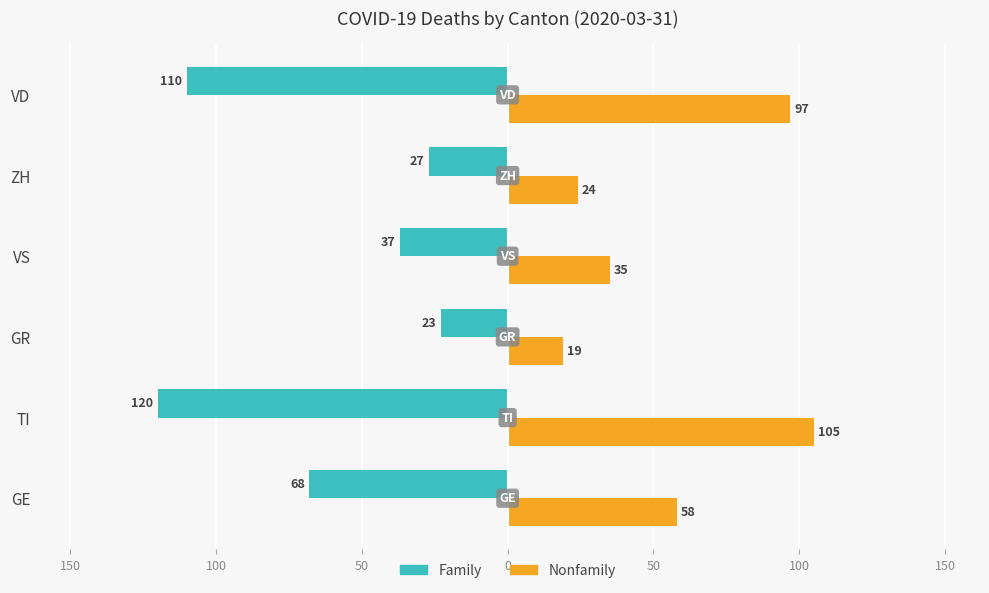

What are all the series names shown in the legend?

Family, Nonfamily